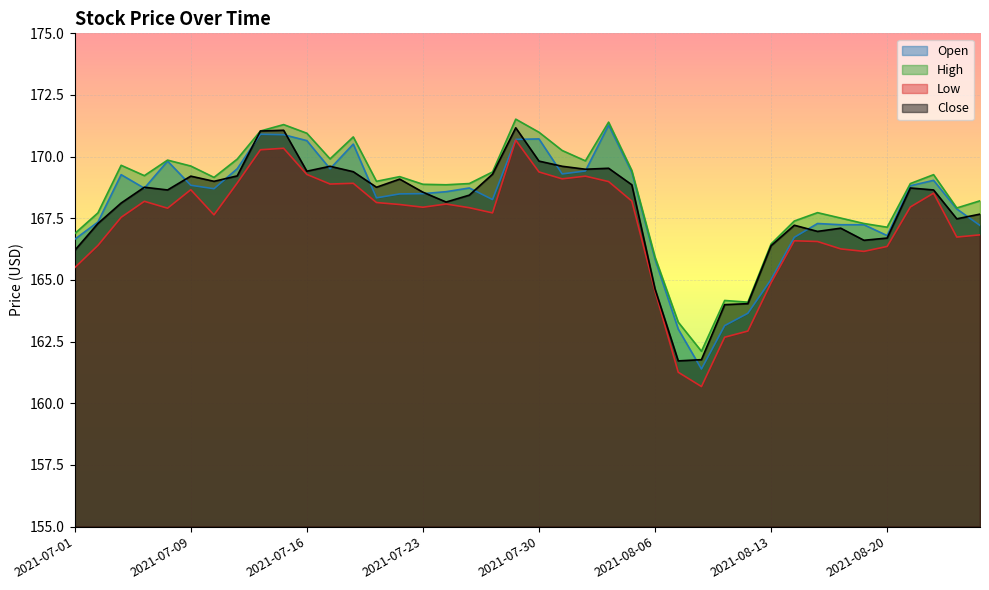

Which series changed the most between 2021-08-06 and 2021-08-09?

Low